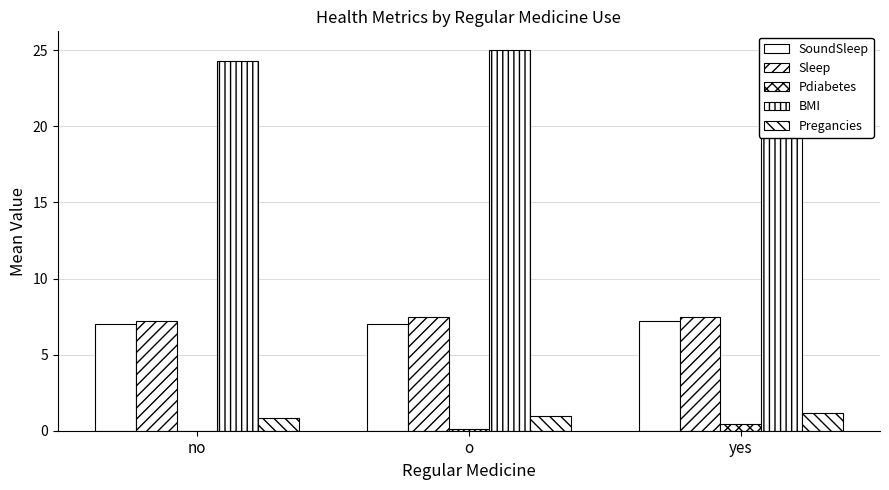

What are all the series names shown in the legend?

SoundSleep, Sleep, Pdiabetes, BMI, Pregancies